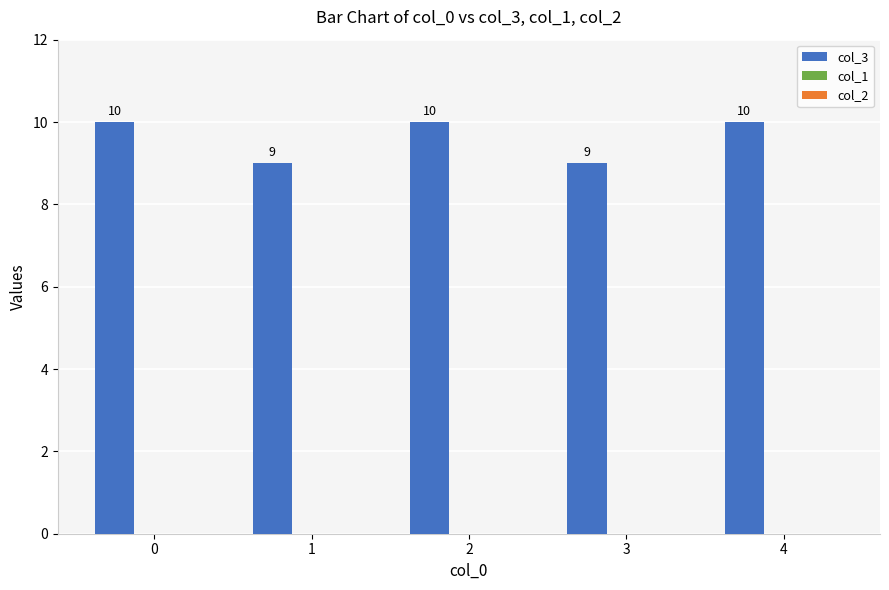

Reading right to left, extract all data points from this chart.

4=10	3=9	2=10	1=9	0=10